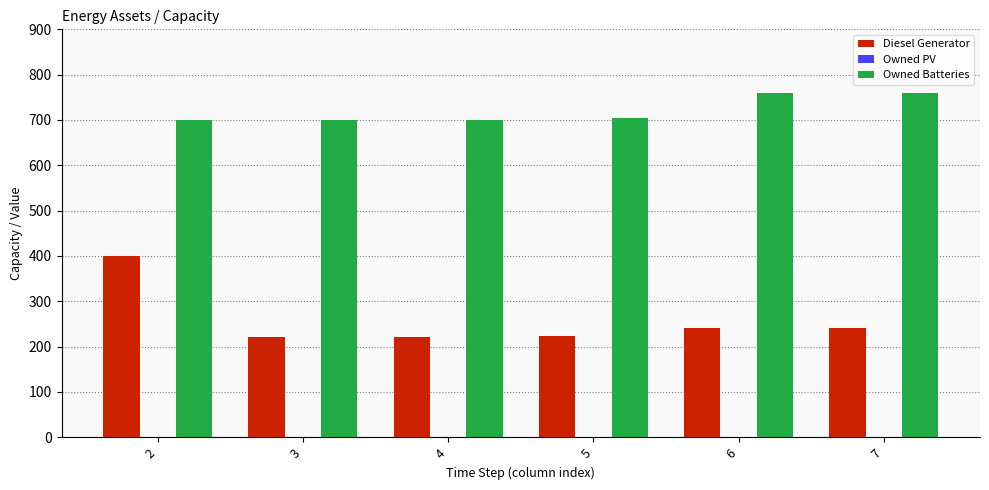

The value of Owned Batteries at 7 is 759. True or false?

True